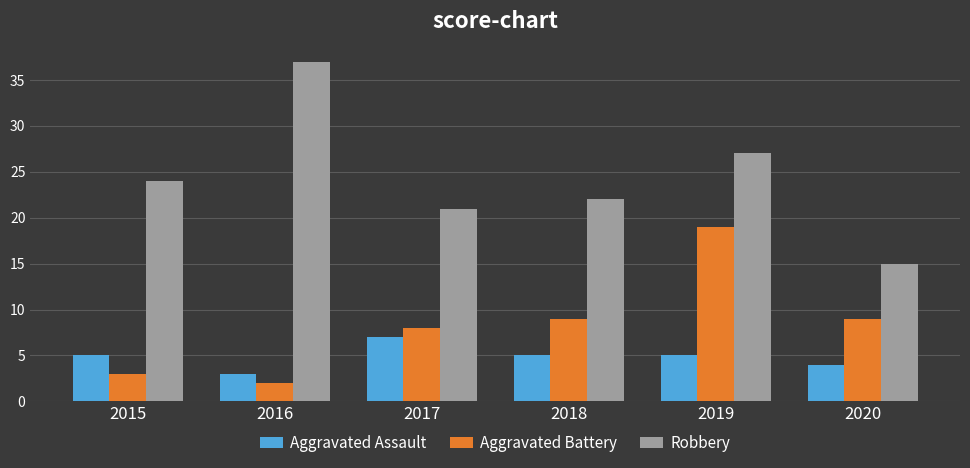

How many bars are there in total?

18